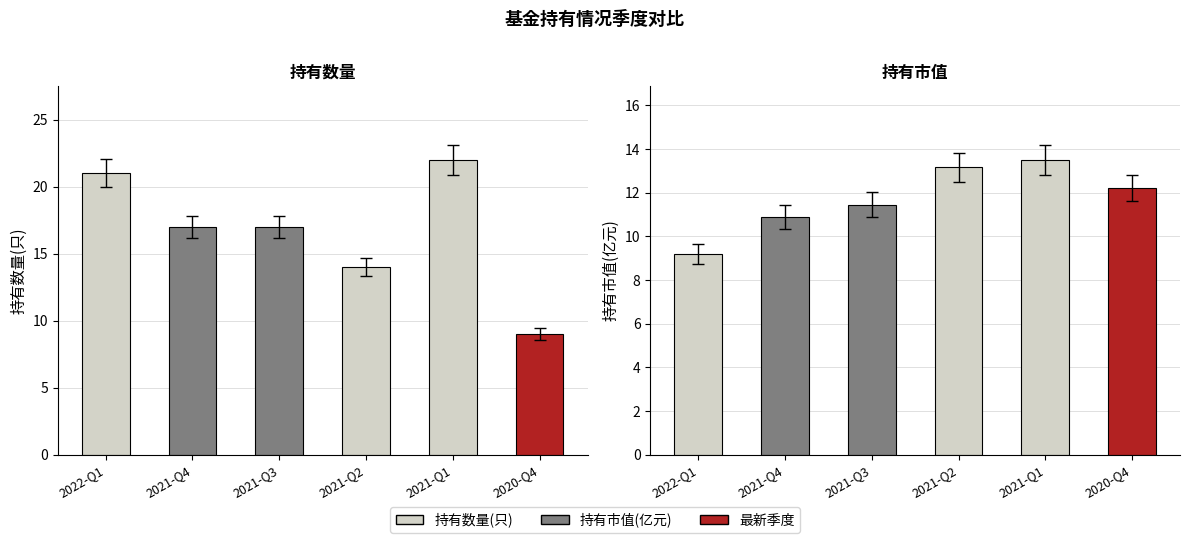

How many values in the 持有市值(亿元) series exceed 12?

3